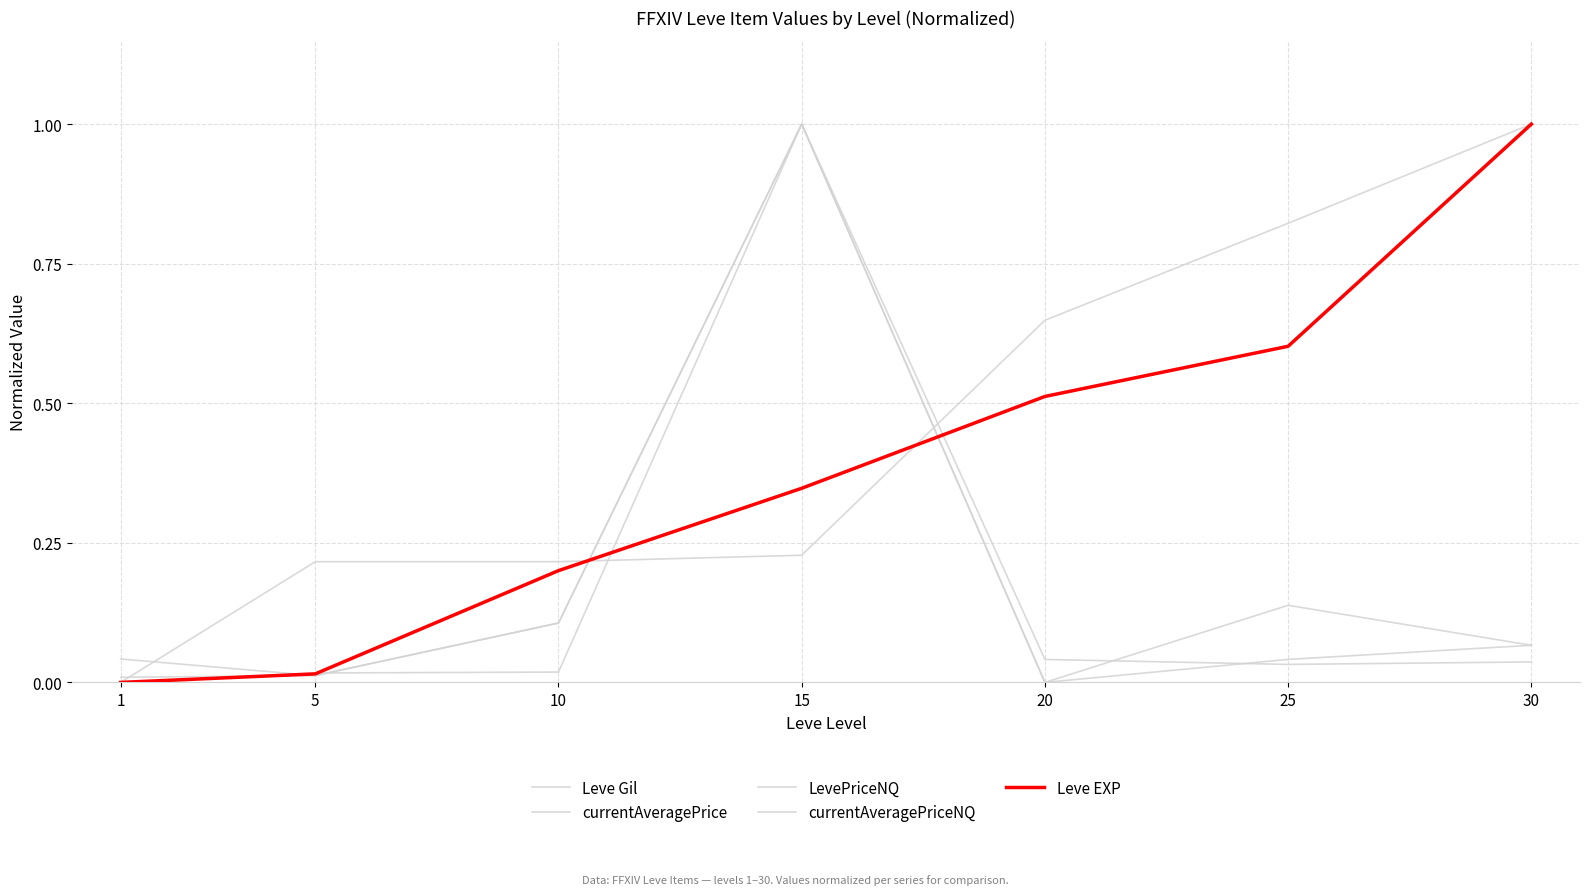

True or false: Leve Gil and currentAveragePriceNQ intersect in this chart.

True